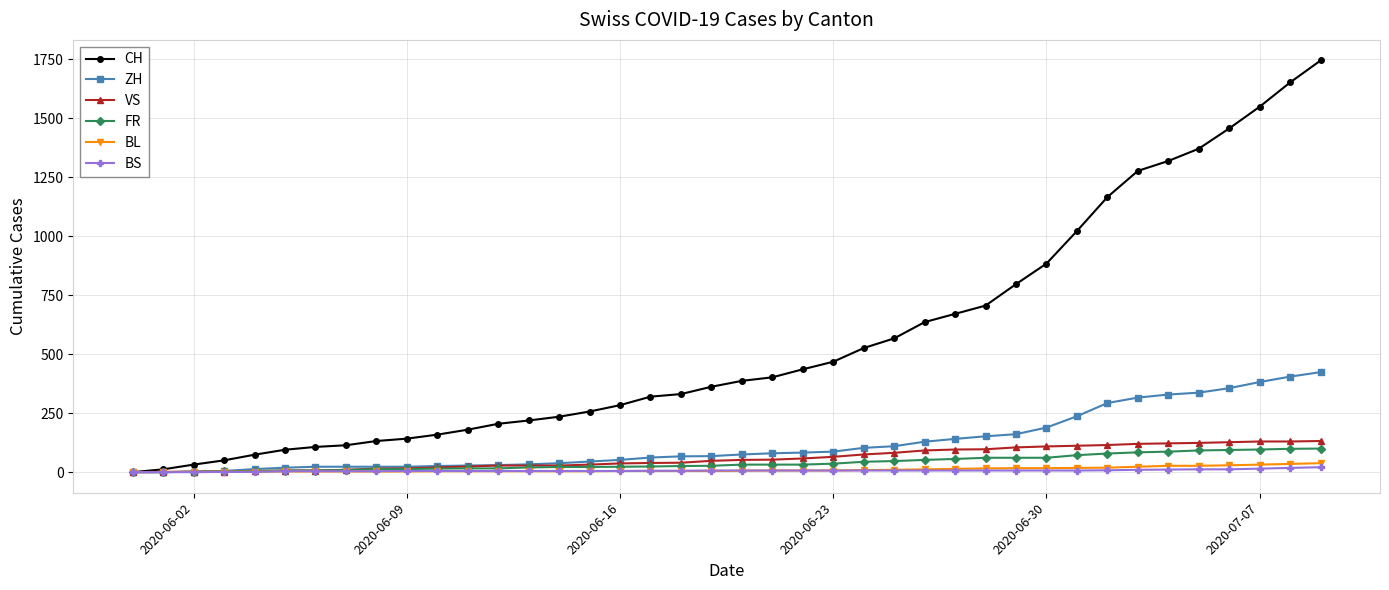

Which series has the widest spread of values?

CH